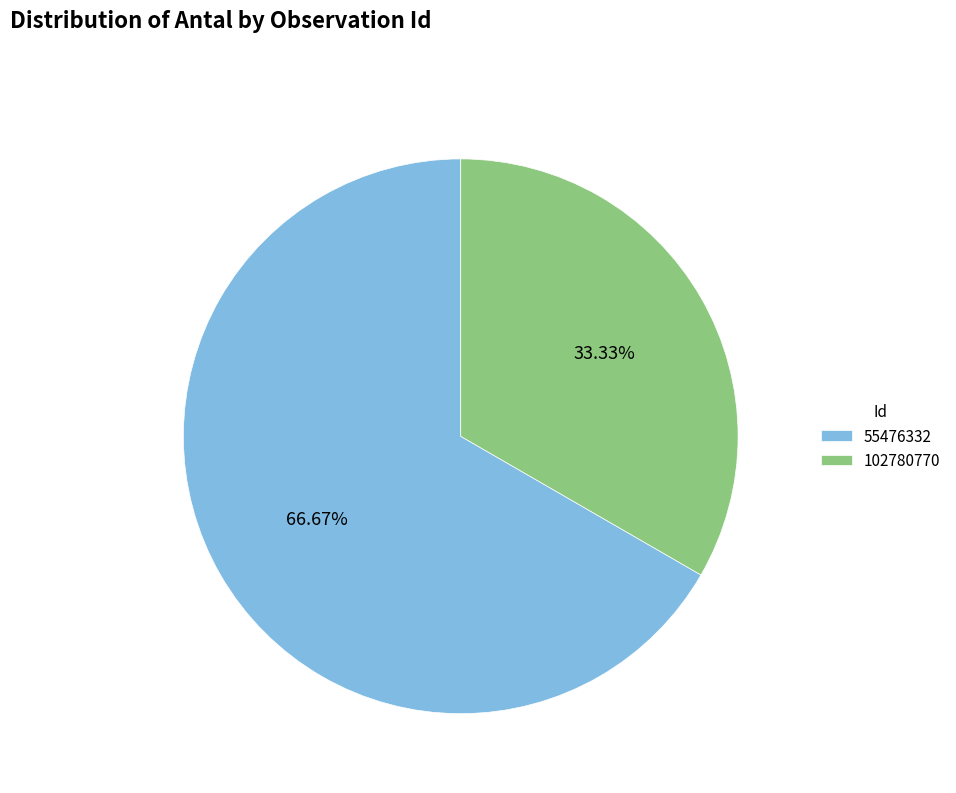

How many slices are in this pie chart?

2